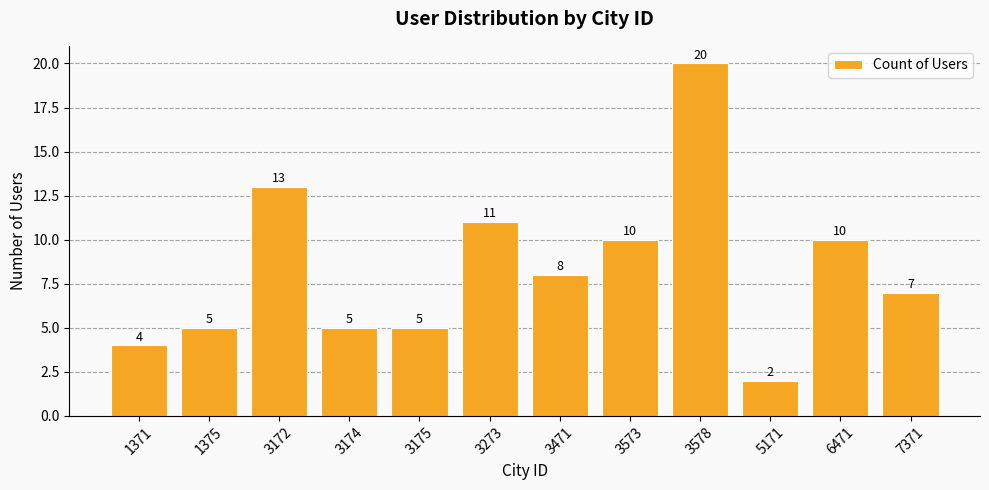

Reading left to right, extract all data points from this chart.

1371=4	1375=5	3172=13	3174=5	3175=5	3273=11	3471=8	3573=10	3578=20	5171=2	6471=10	7371=7